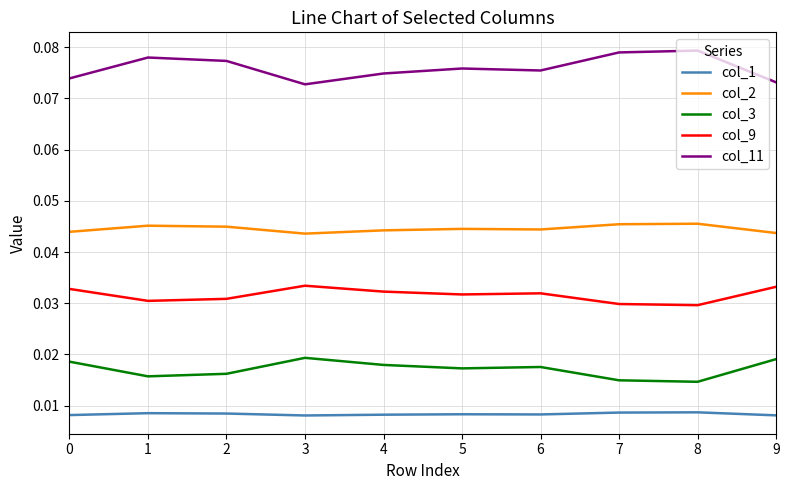

Which series has the widest spread of values?

col_11